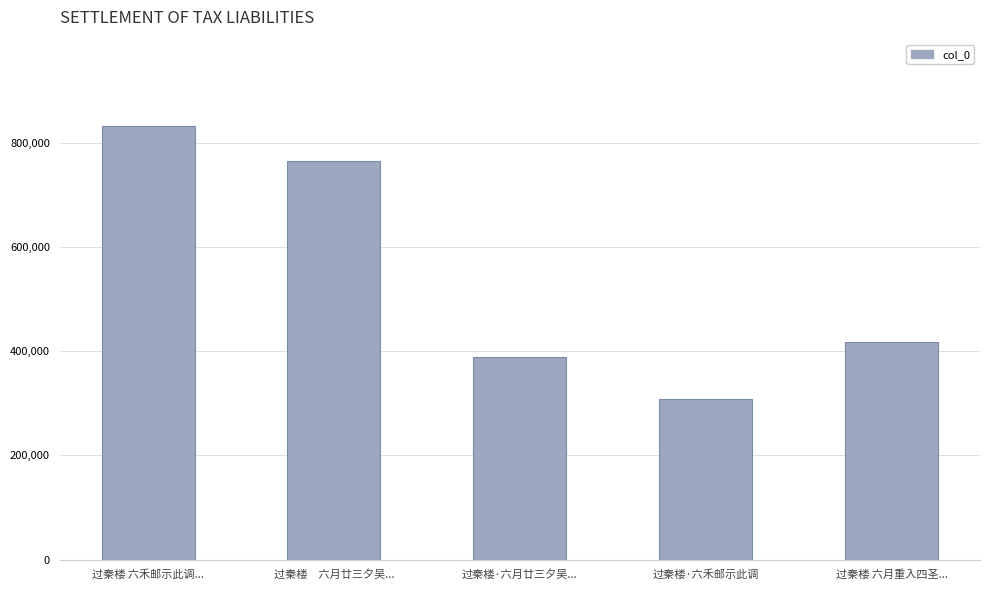

What is the ratio of the value at 过秦楼 六月重入四圣... to the value at 过秦楼·六禾邮示此调?

1.4